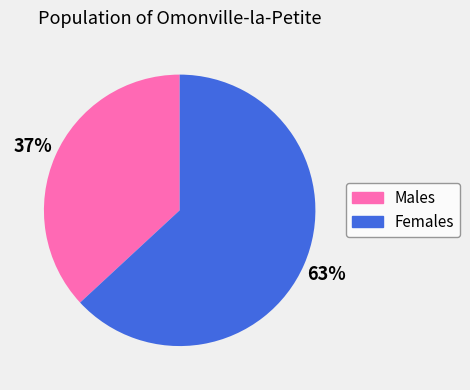

Does any single category account for the majority?

Yes